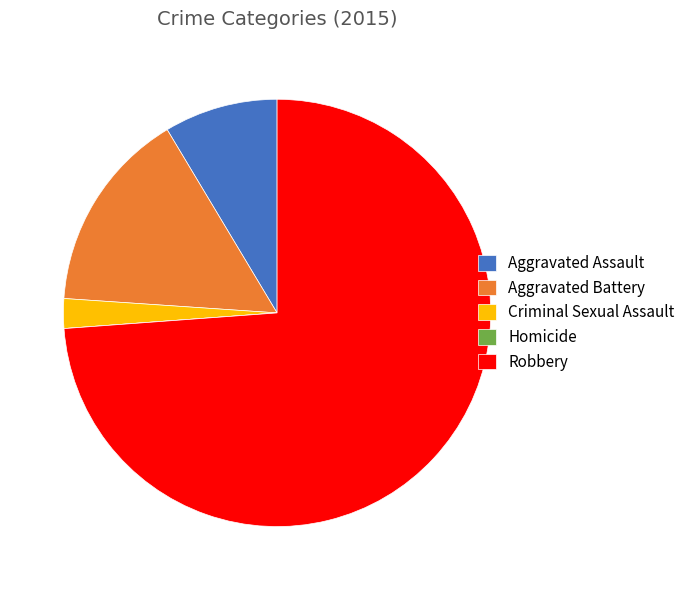

Do Aggravated Assault and Aggravated Battery together represent more than half of the pie?

No